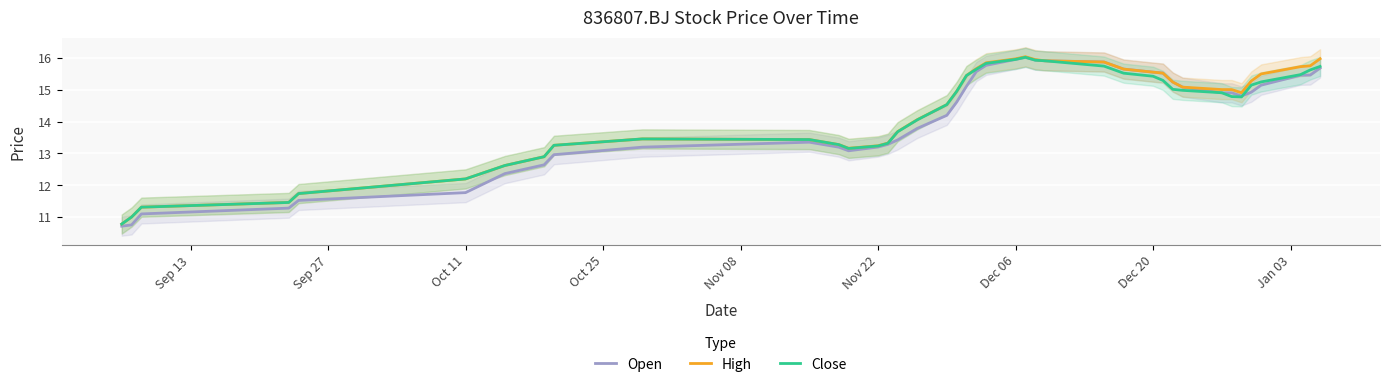

Count the number of data series in this chart.

3